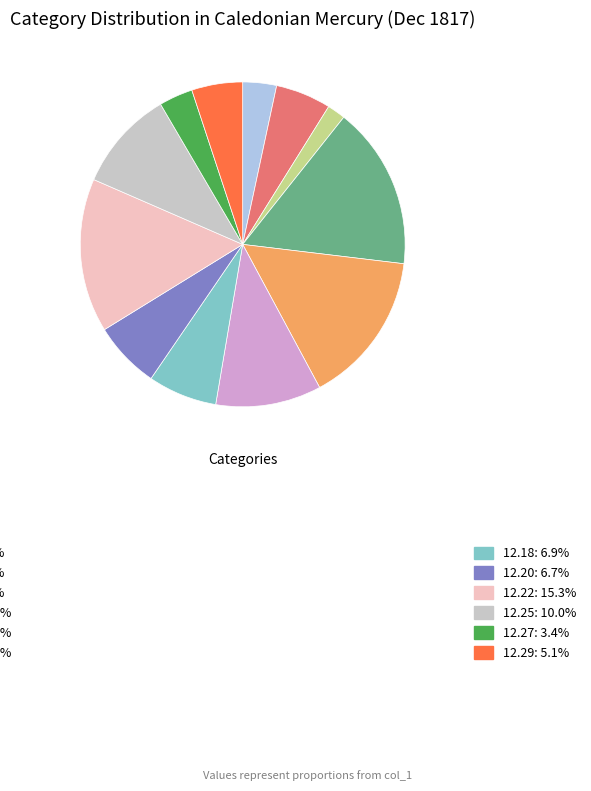

Is there any slice that represents more than half of the pie?

No